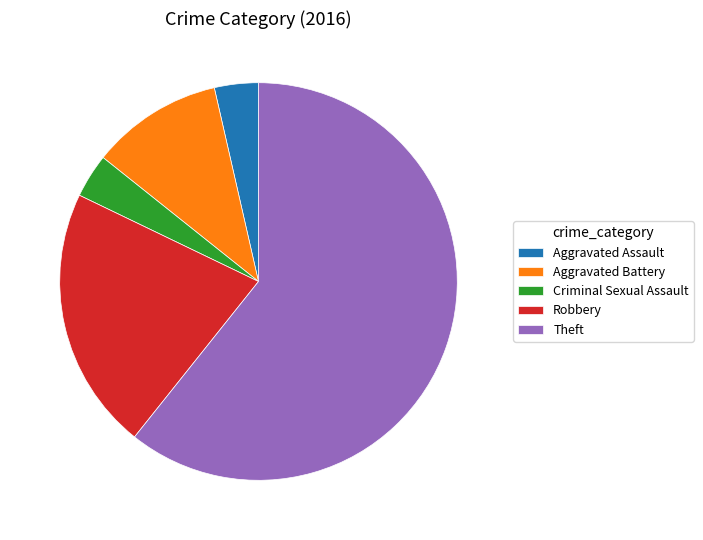

The Aggravated Battery slice represents 11% of the pie. True or false?

True